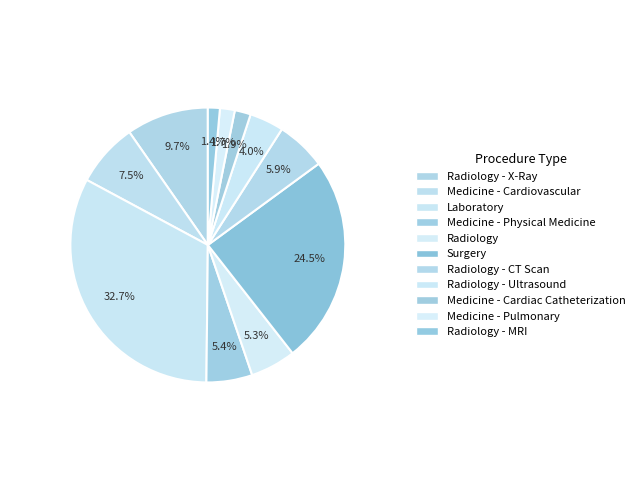

How many segments does this pie chart have?

11